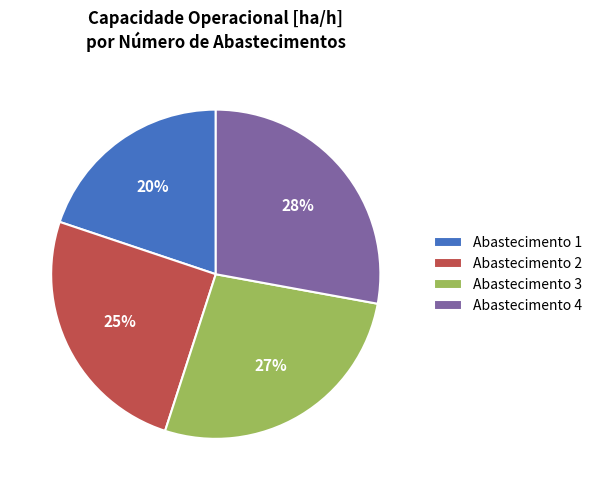

Which has a higher value, Abastecimento 4 or Abastecimento 2?

Abastecimento 4